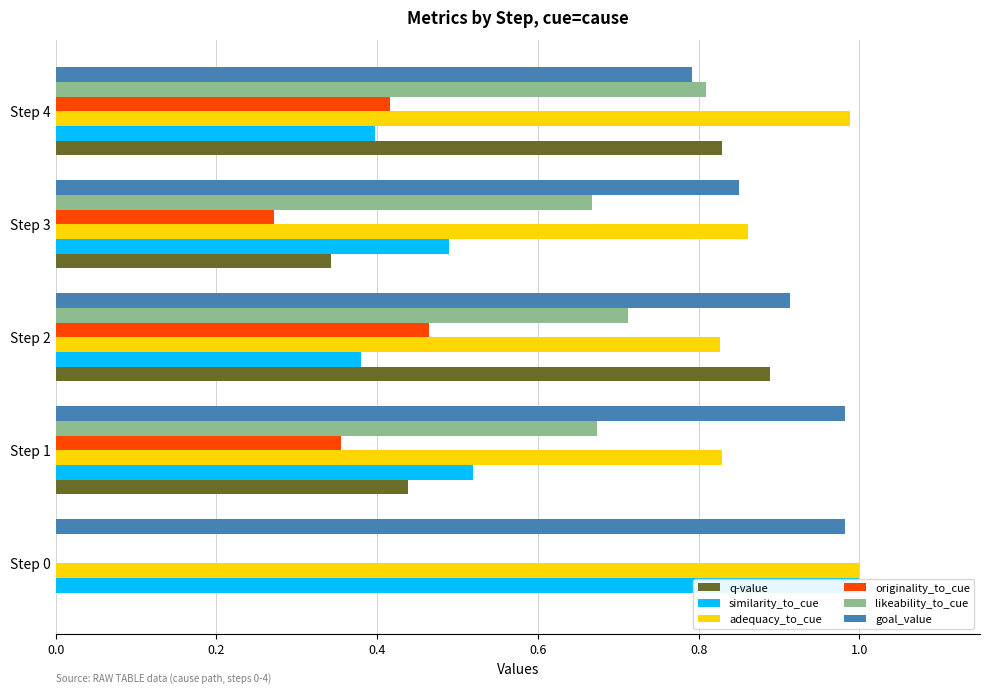

Reading left to right, what are all the values shown in this chart?

q-value: 0.0	0.4	0.9	0.3	0.8
similarity_to_cue: 1.0	0.5	0.4	0.5	0.4
adequacy_to_cue: 1.0	0.8	0.8	0.9	1.0
originality_to_cue: 0.0	0.4	0.5	0.3	0.4
likeability_to_cue: 0.0	0.7	0.7	0.7	0.8
goal_value: 1.0	1.0	0.9	0.9	0.8